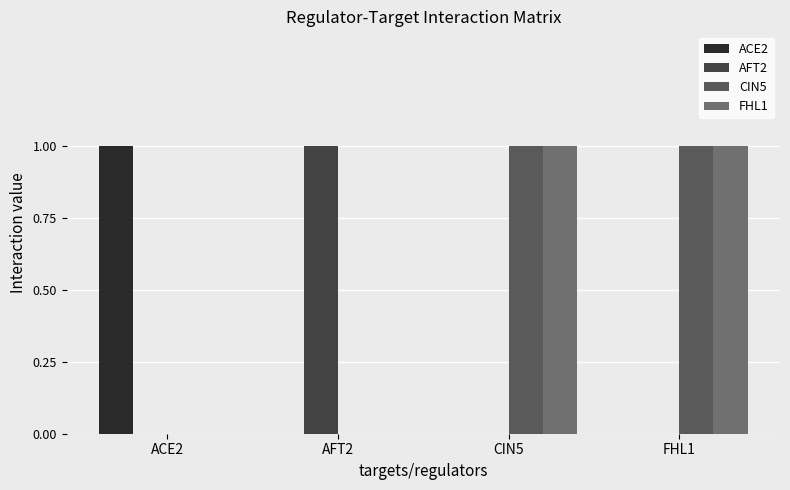

What is the difference between the CIN5 values at CIN5 and ACE2?

1